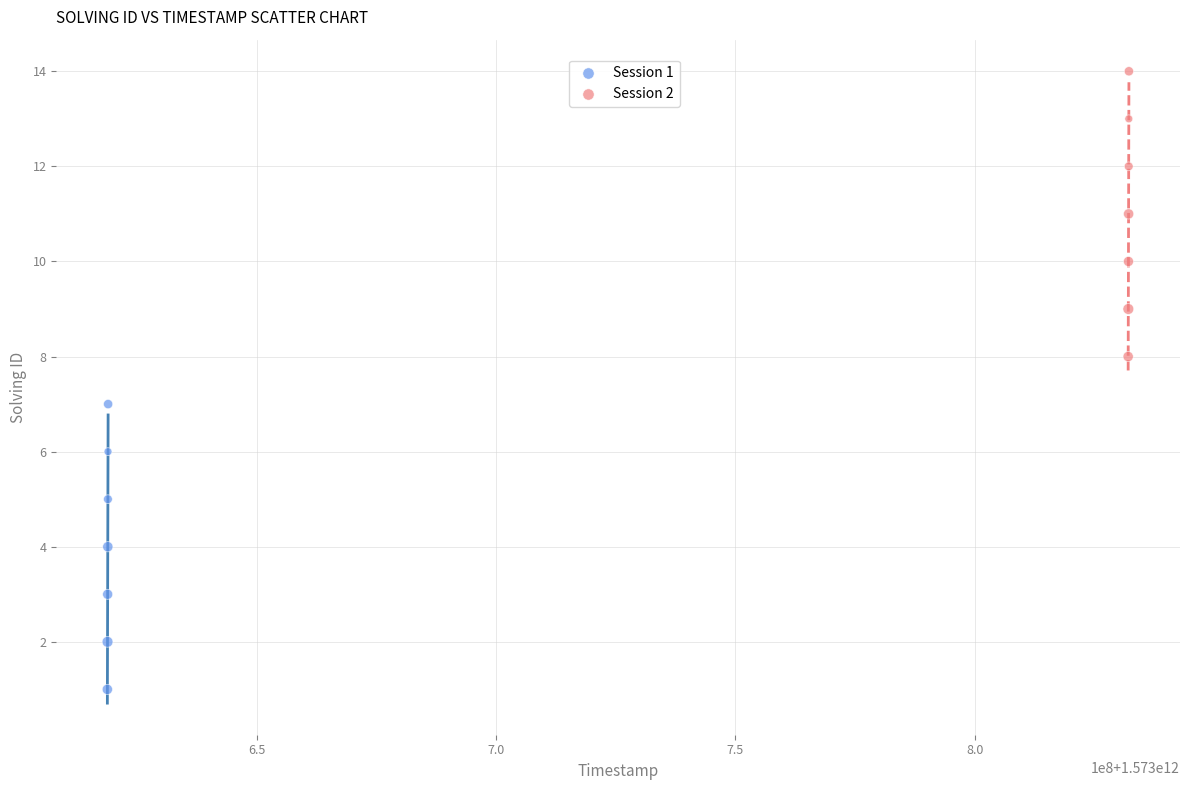

What are all the series names shown in the legend?

Session 1, Session 2